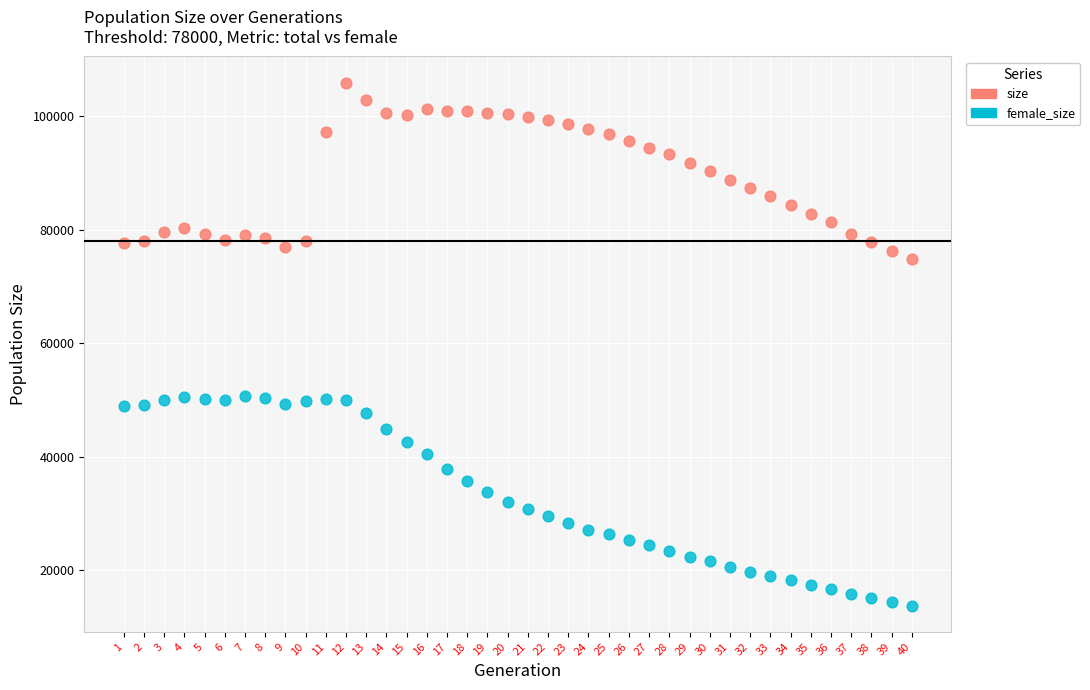

What are all the series names shown in the legend?

size, female_size